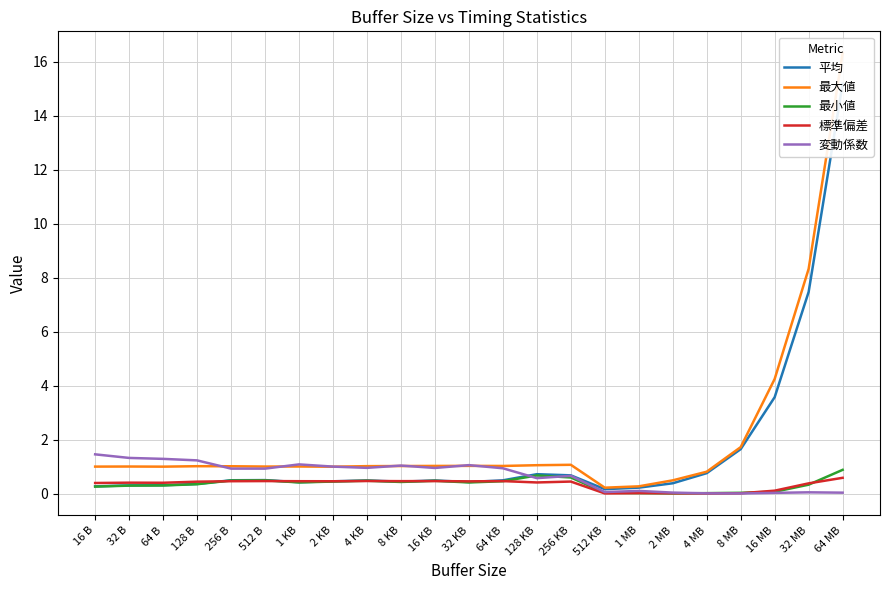

Read the 標準偏差 value at 32 KB.

0.5